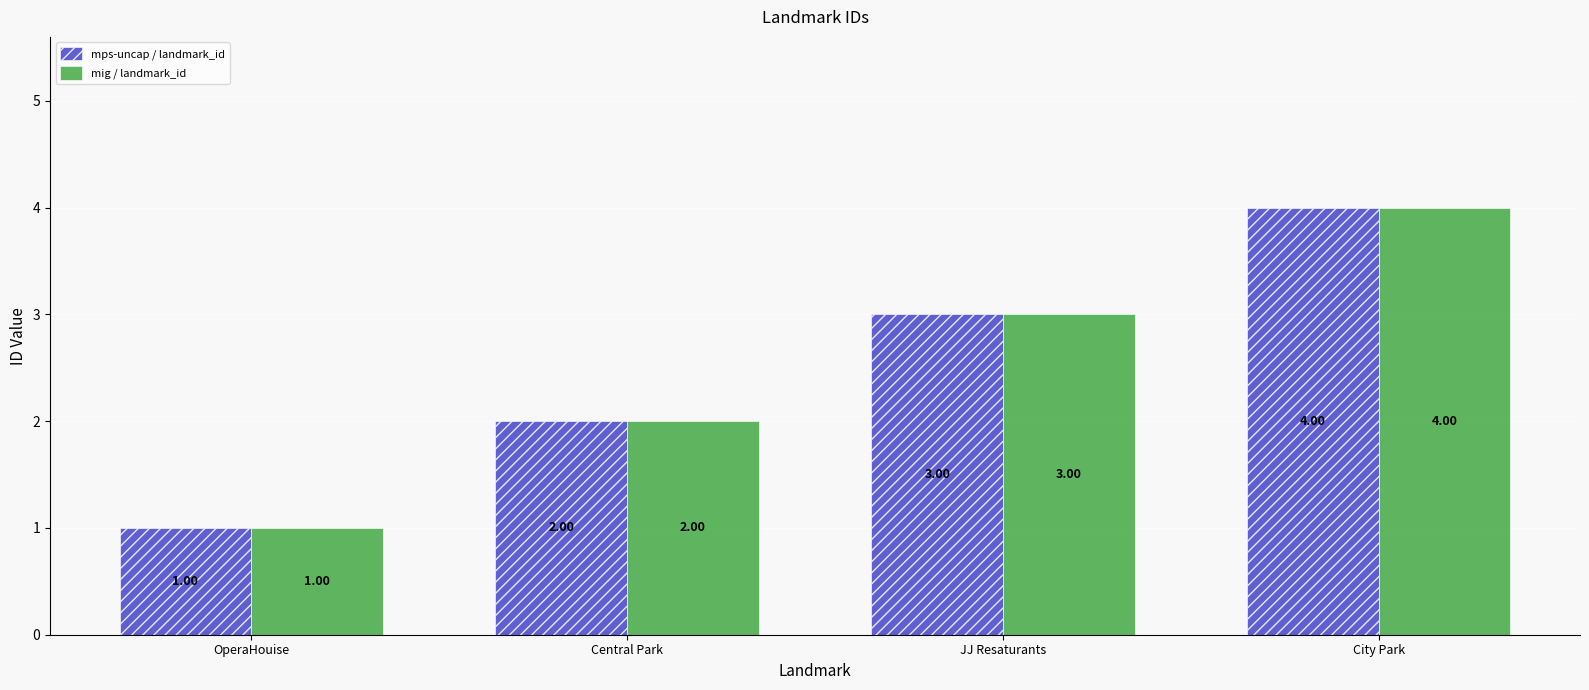

Count the mps-uncap / landmark_id values in the range 2 to 4.

3